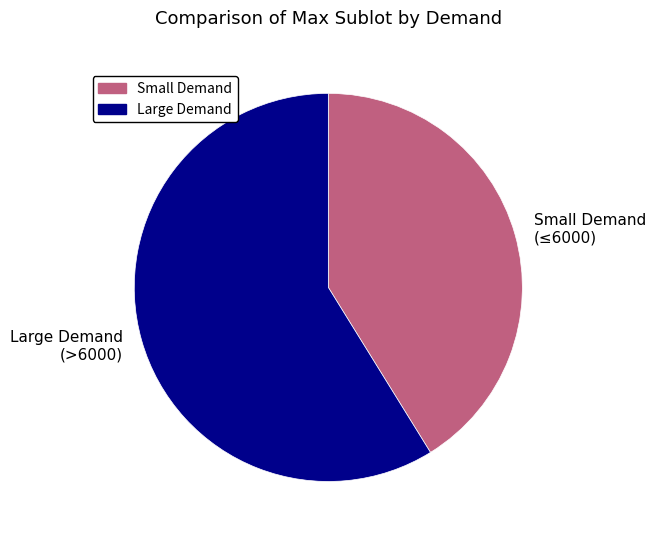

What is the ratio of the value at Large Demand (>6000) to the value at Small Demand (≤6000)?

1.4